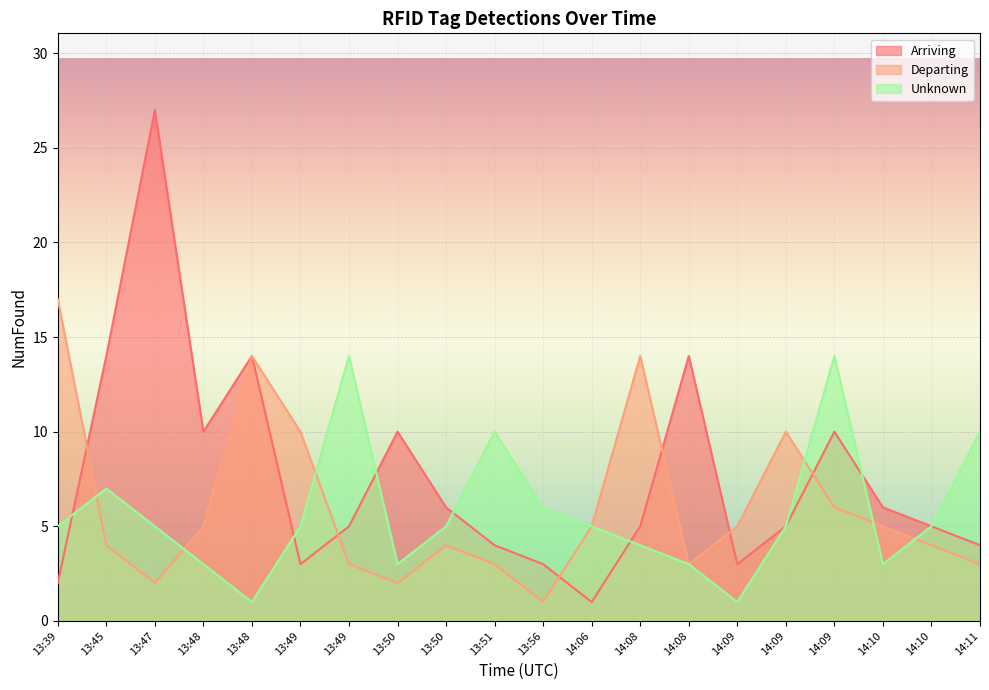

How many data points does each series have?

20